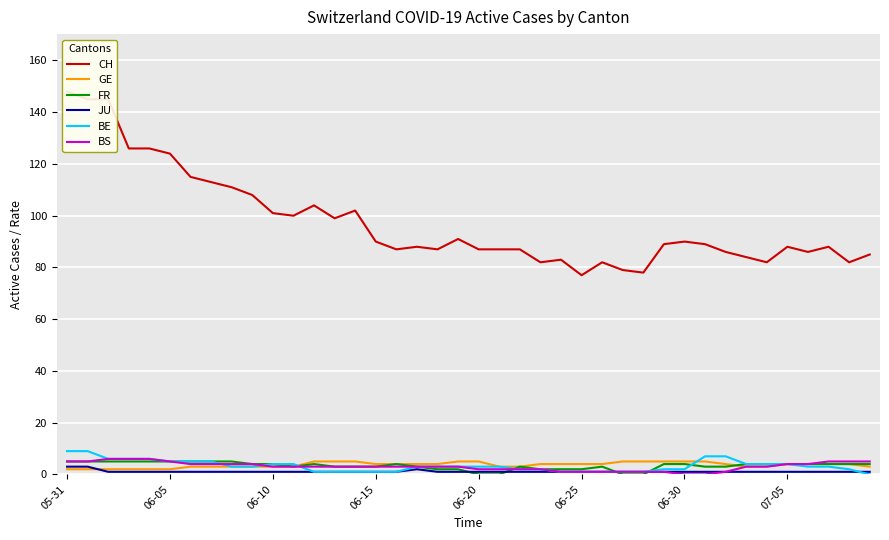

Reading left to right, extract all data points from this chart.

CH: 148	145	145	126	126	124	115	113	111	108	101	100	104	99	102	90	87	88	87	91	87	87	87	82	83	77	82	79	78	89	90	89	86	84	82	88	86	88	82	85
GE: 2	2	2	2	2	2	3	3	3	3	3	3	5	5	5	4	4	4	4	5	5	3	3	4	4	4	4	5	5	5	5	5	4	3	3	4	4	4	4	3
FR: 5	5	5	5	5	5	5	5	5	4	4	3	4	3	3	3	4	3	2	2	0	0	3	2	2	2	3	0	0	4	4	3	3	4	4	4	4	4	4	4
JU: 3	3	1	1	1	1	1	1	1	1	1	1	1	1	1	1	1	2	1	1	1	1	1	1	1	1	1	1	1	1	1	1	1	1	1	1	1	1	1	1
BE: 9	9	6	6	6	5	5	5	3	3	4	4	1	1	1	1	1	3	3	3	3	3	2	2	1	1	1	1	1	2	2	7	7	4	4	4	3	3	2	0
BS: 5	5	6	6	6	5	4	4	4	4	3	3	3	3	3	3	3	3	3	3	2	2	2	2	1	1	1	1	1	1	0	0	1	3	3	4	4	5	5	5